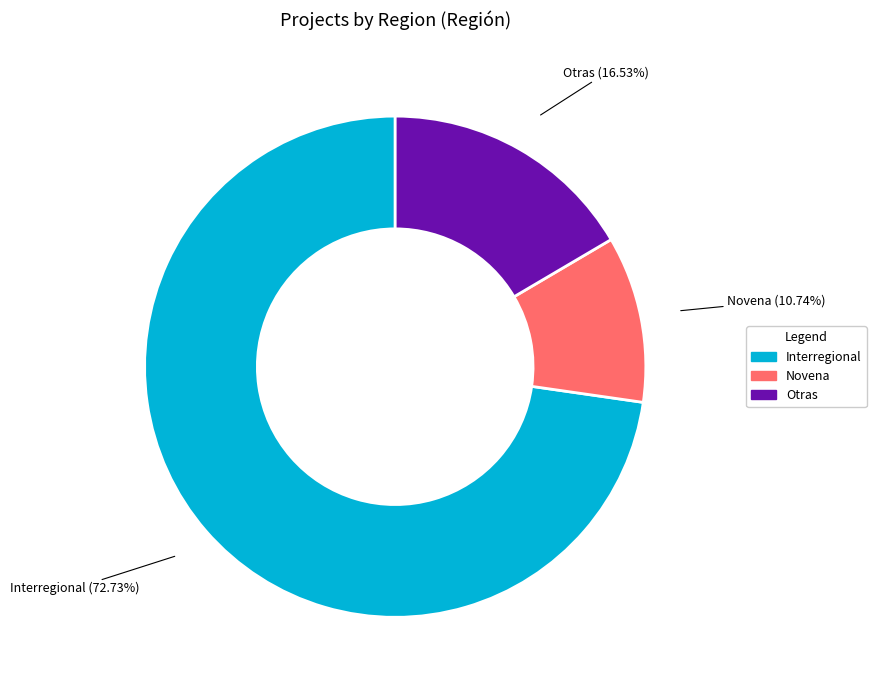

Which has a higher value, Otras or Interregional?

Interregional